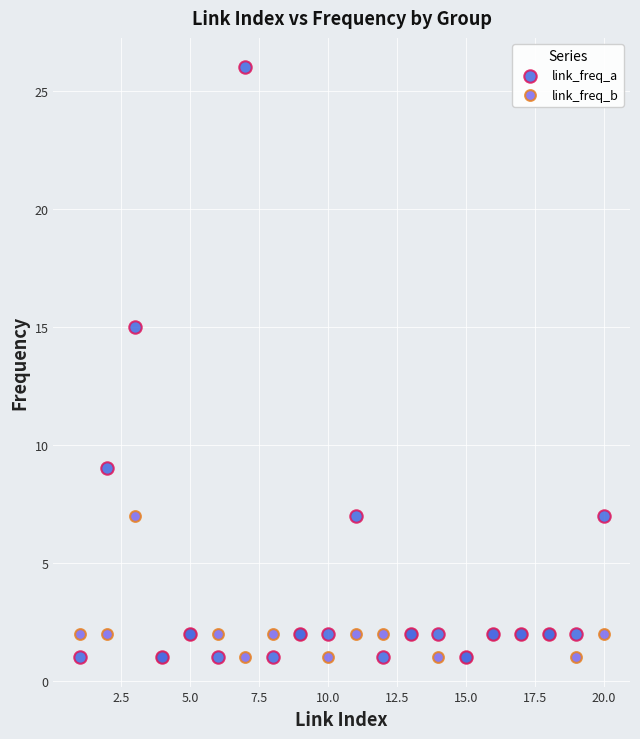

Across all series, what Y value is closest to 13?

15